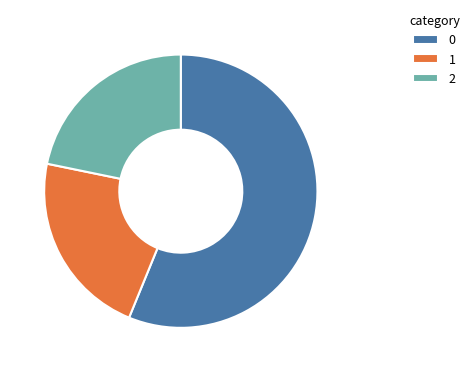

True or false: 0 accounts for 63% of the total.

False